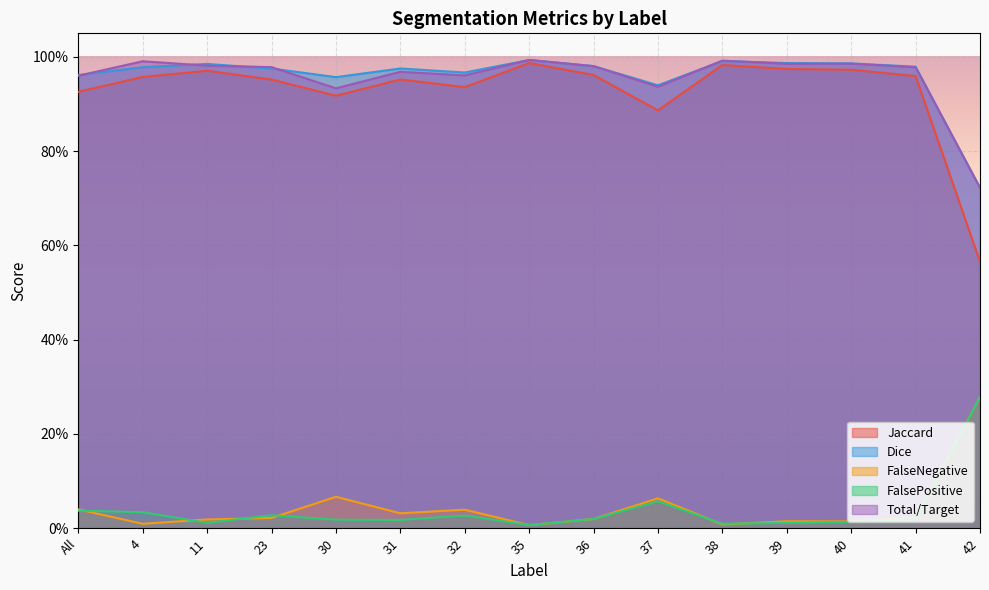

Reading left to right, what are all the values shown in this chart?

Jaccard: 0.9	1.0	1.0	1.0	0.9	1.0	0.9	1.0	1.0	0.9	1.0	1.0	1.0	1.0	0.6
Dice: 1.0	1.0	1.0	1.0	1.0	1.0	1.0	1.0	1.0	0.9	1.0	1.0	1.0	1.0	0.7
FalseNegative: 0.0	0.0	0.0	0.0	0.1	0.0	0.0	0.0	0.0	0.1	0.0	0.0	0.0	0.0	0.3
FalsePositive: 0.0	0.0	0.0	0.0	0.0	0.0	0.0	0.0	0.0	0.1	0.0	0.0	0.0	0.0	0.3
Total/Target: 1.0	1.0	1.0	1.0	0.9	1.0	1.0	1.0	1.0	0.9	1.0	1.0	1.0	1.0	0.7